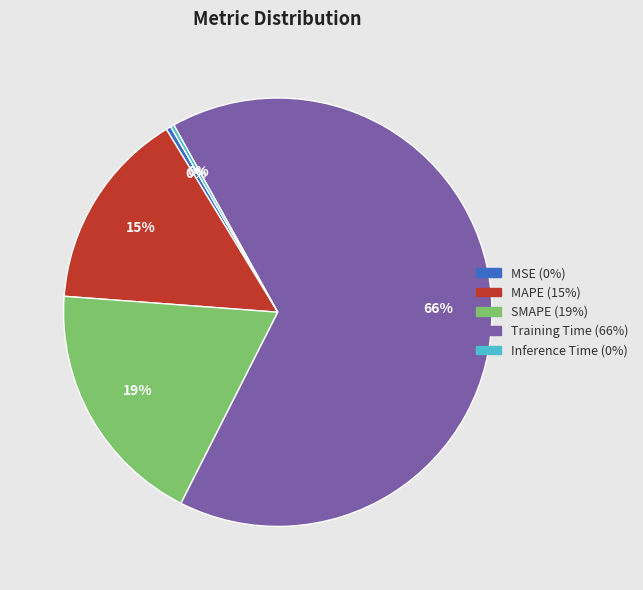

To the nearest percent, what is the average slice percentage?

20%